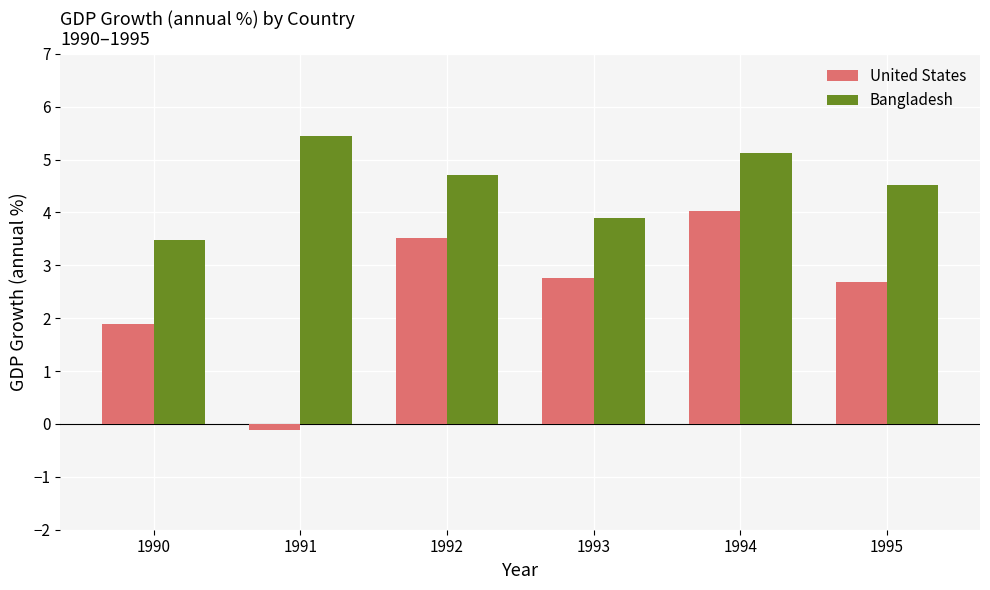

Where is United States nearest to the value 1?

1990